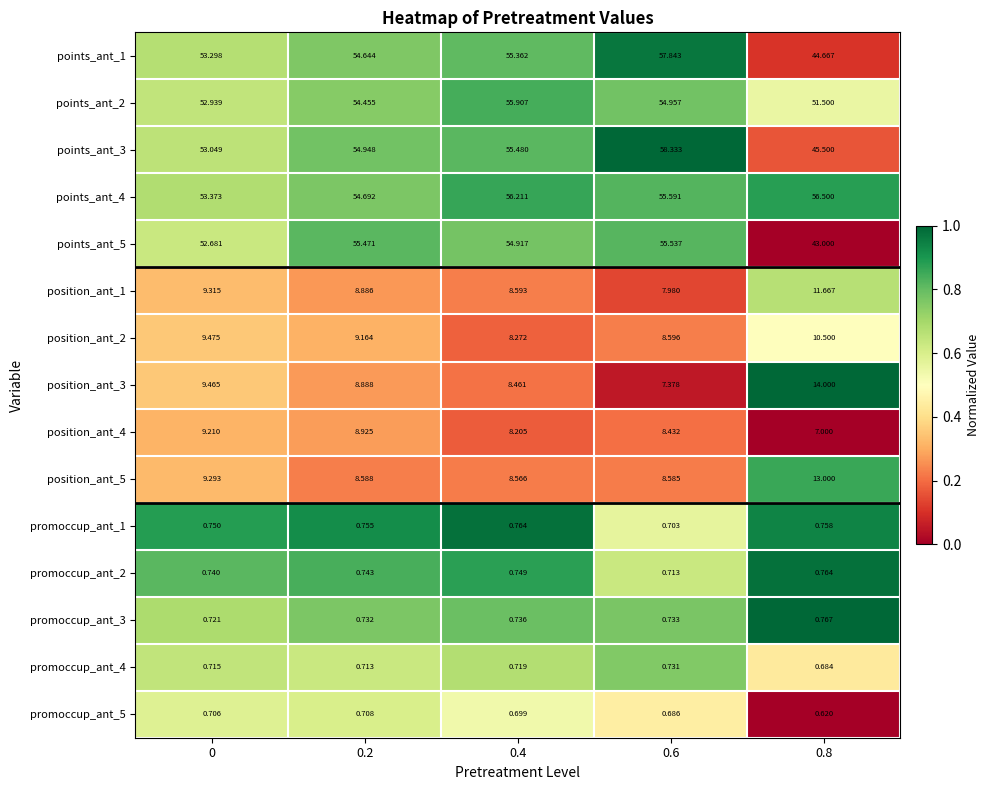

Which series has the largest total across all categories?

points_ant_4